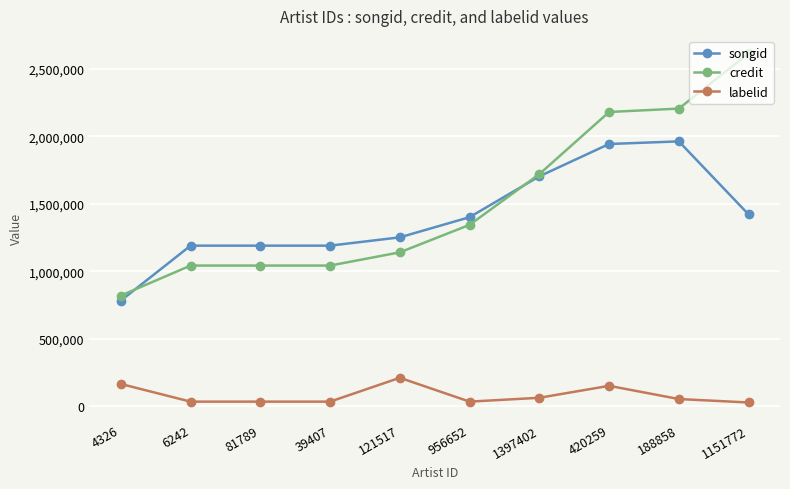

What is the minimum value shown in the chart?

27547